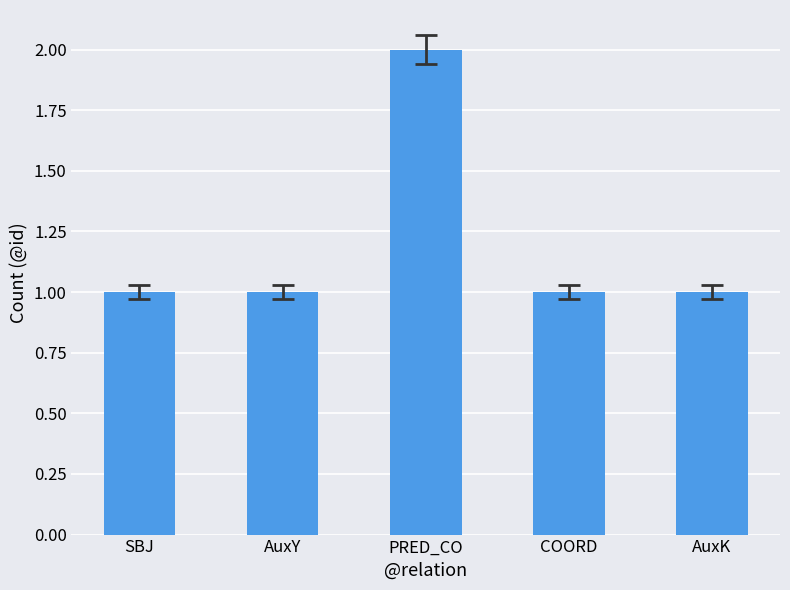

What is the sum of all values?

6